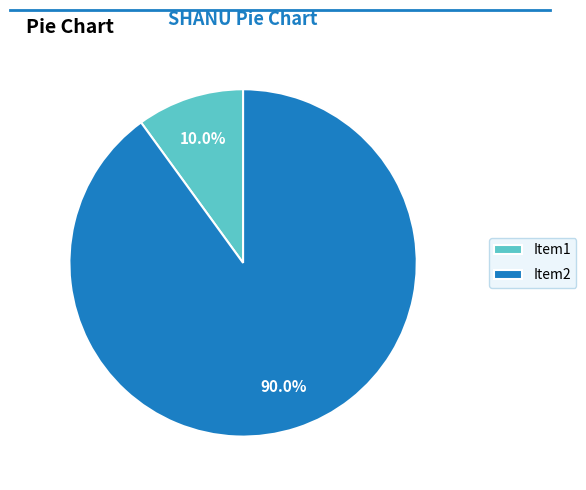

What is the total percentage of Item2 and Item1?

100.0%